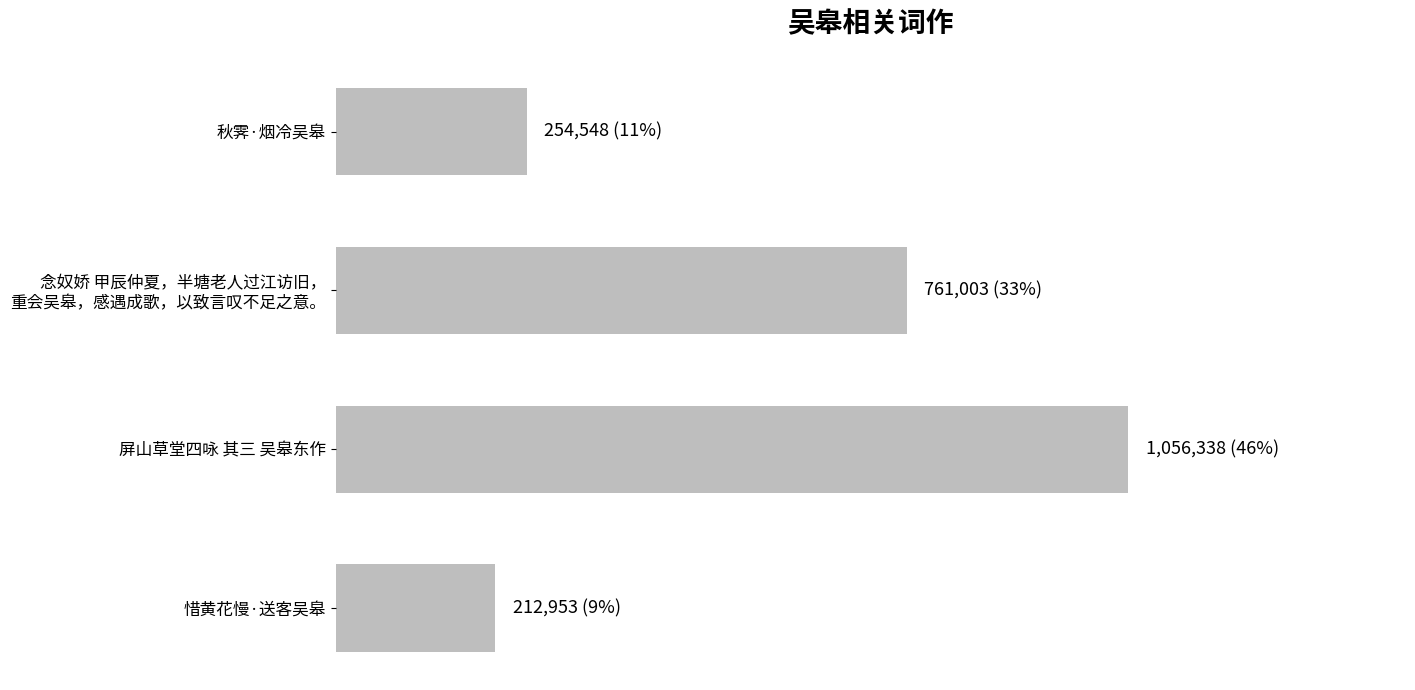

Does the chart contain any negative values?

No